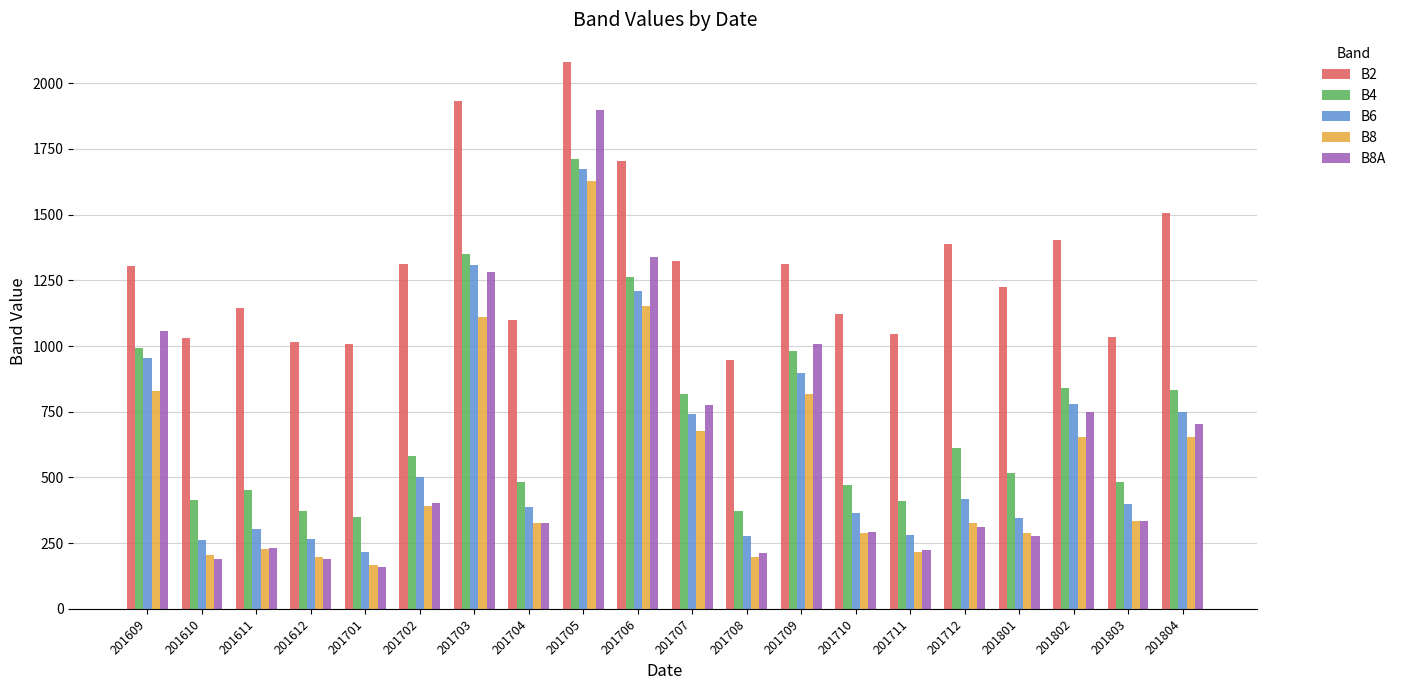

What is the total value across all series at 201706?

6663